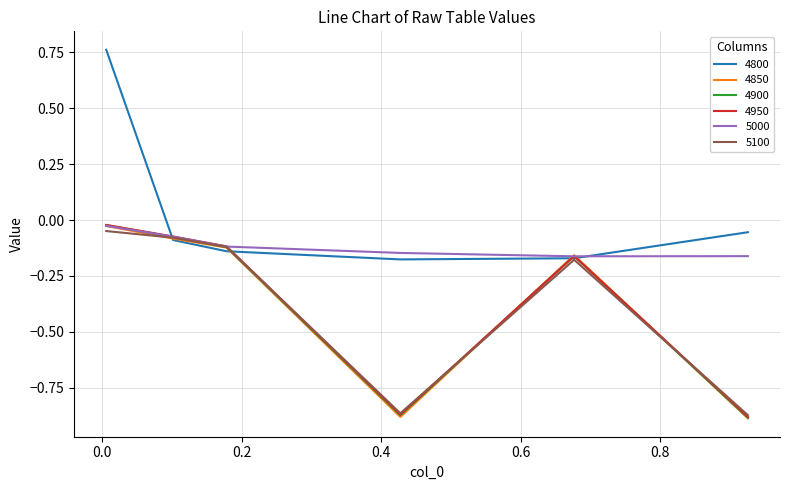

How many lines are shown in the chart?

6